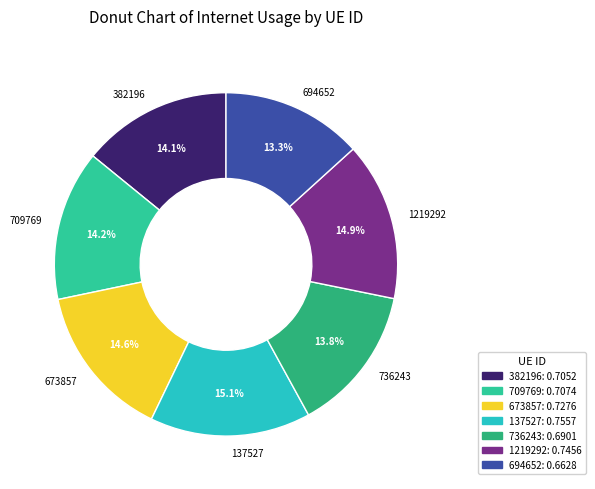

Count the number of slices in the pie.

7